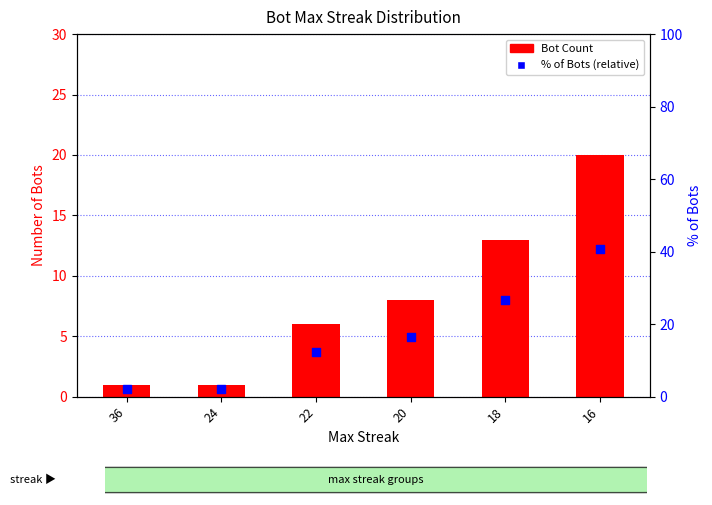

Which series has the largest total across all categories?

% of Bots (relative)